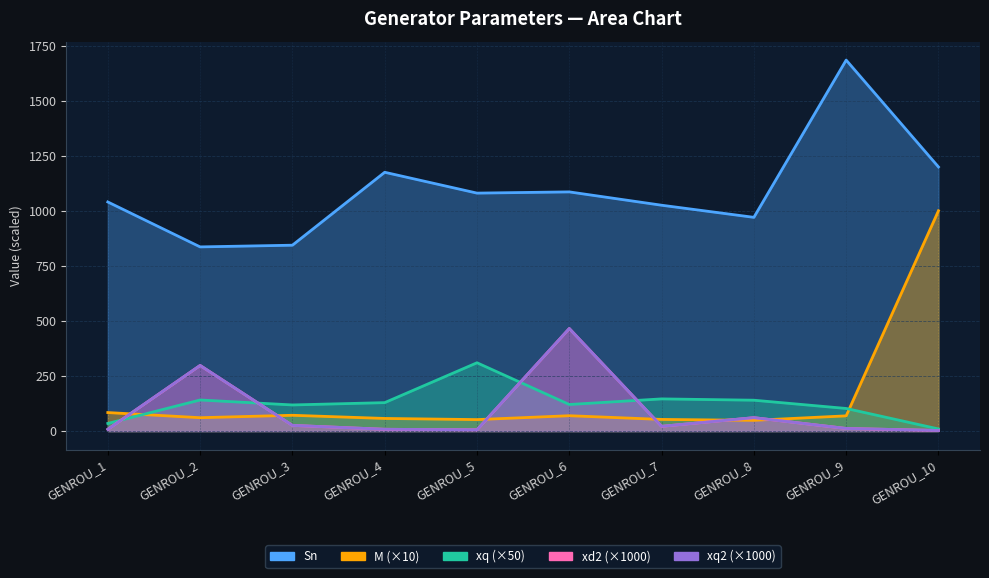

What is the value of the xq point at the 1st from the left?

34.5